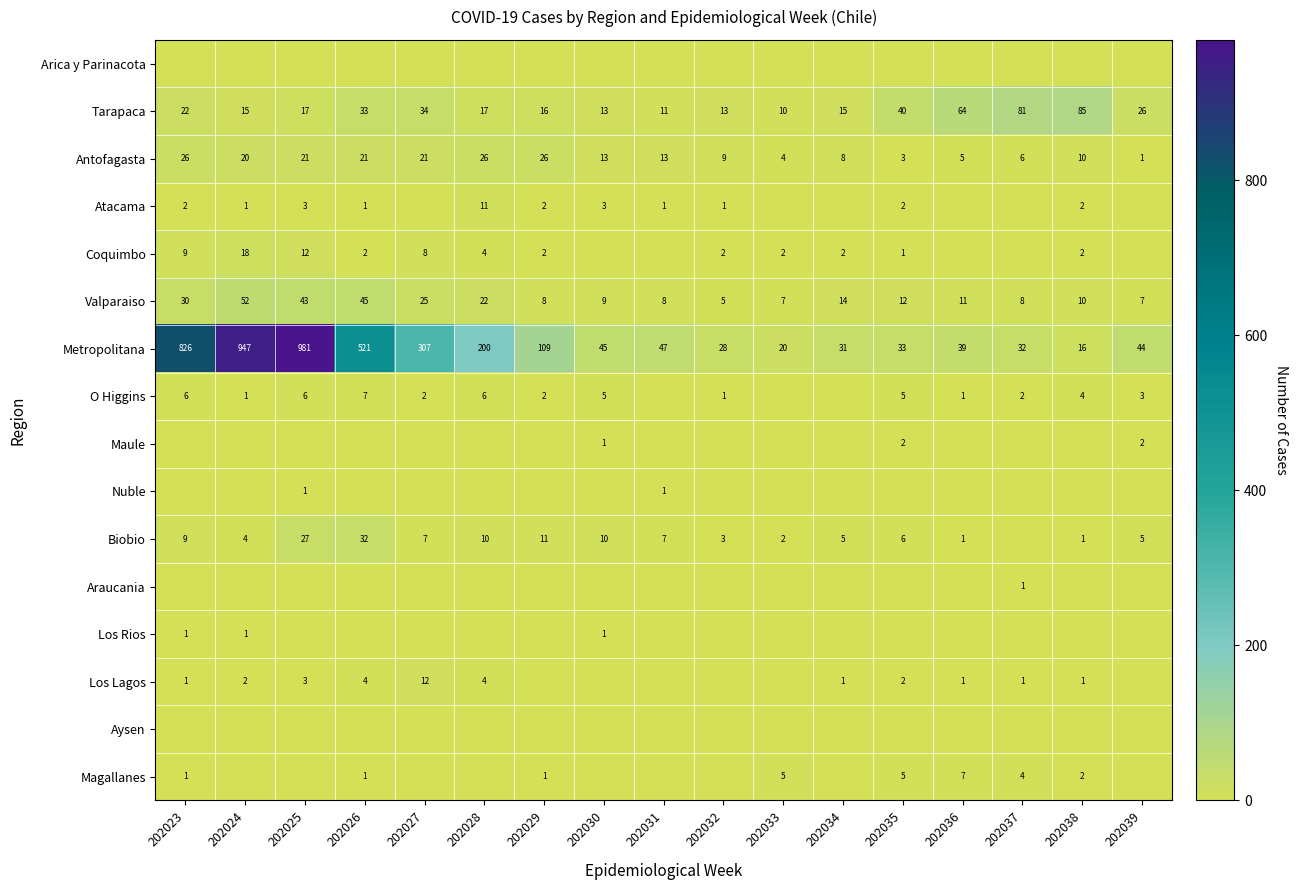

What is the difference between the Tarapaca values at 202031 and 202036?

53